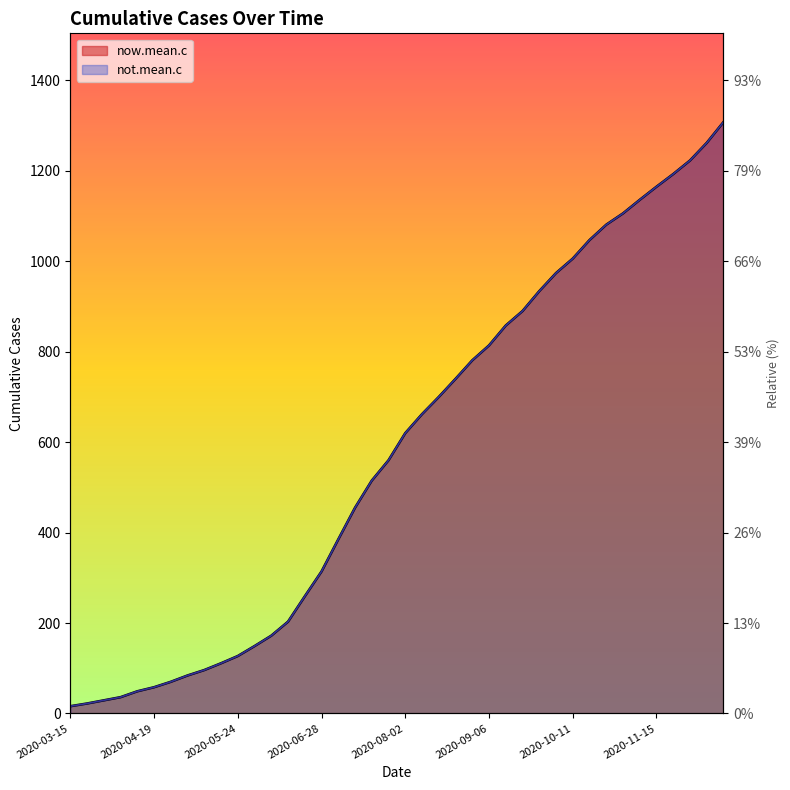

Between 2020-05-03 and 2020-07-19, which series saw the biggest shift?

now.mean.c